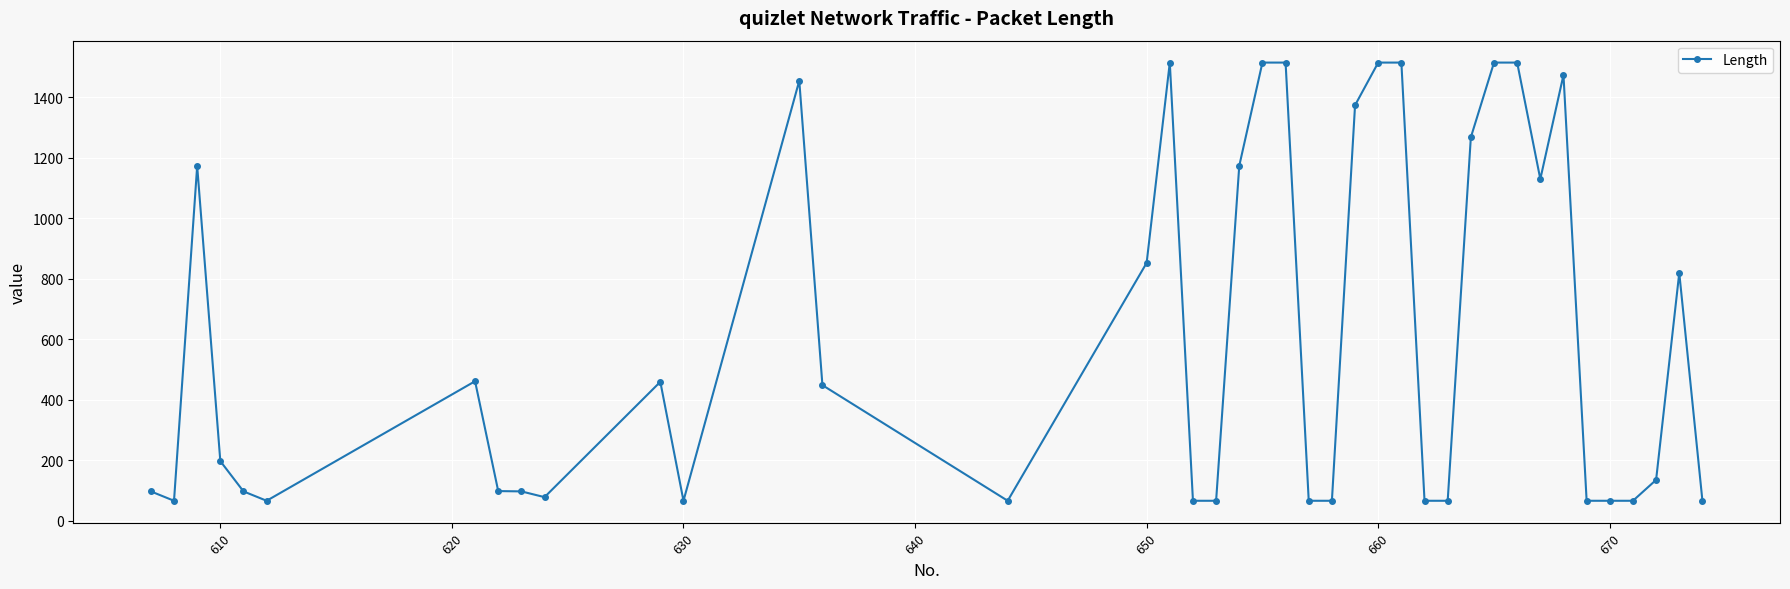

What is the minimum value shown in the chart?

66